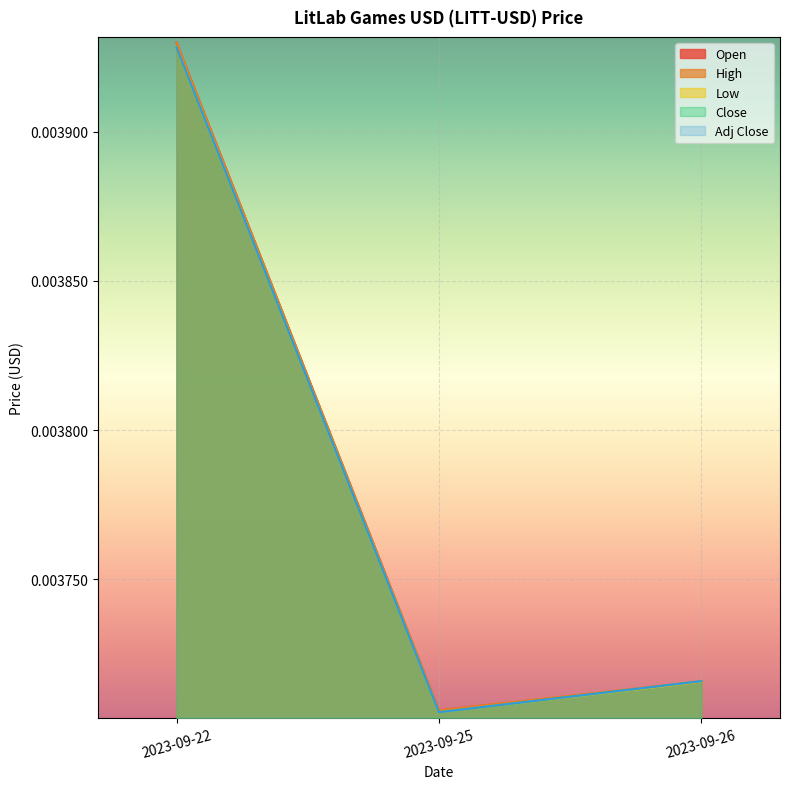

Which series has the largest total across all categories?

High